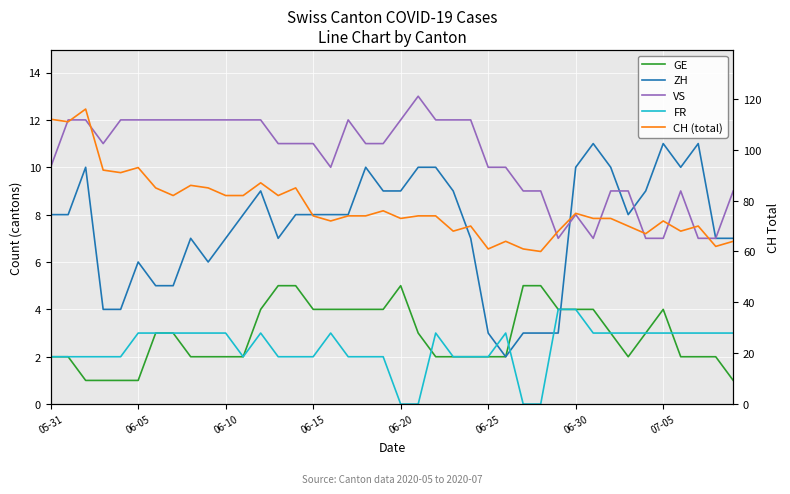

The FR series shows 2 at 06-15. True or false?

True